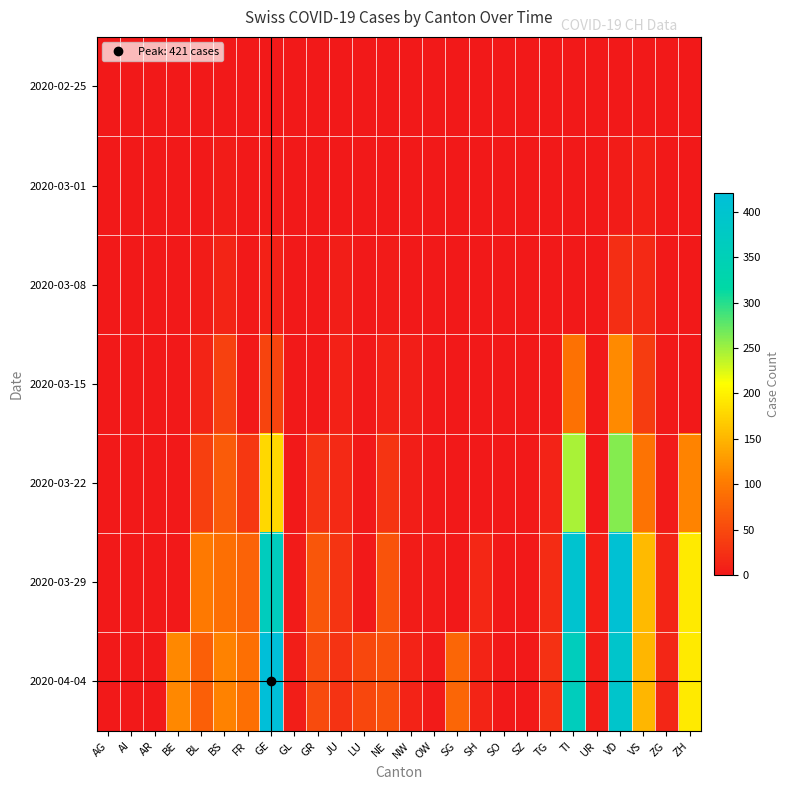

What is the greatest value displayed?

421